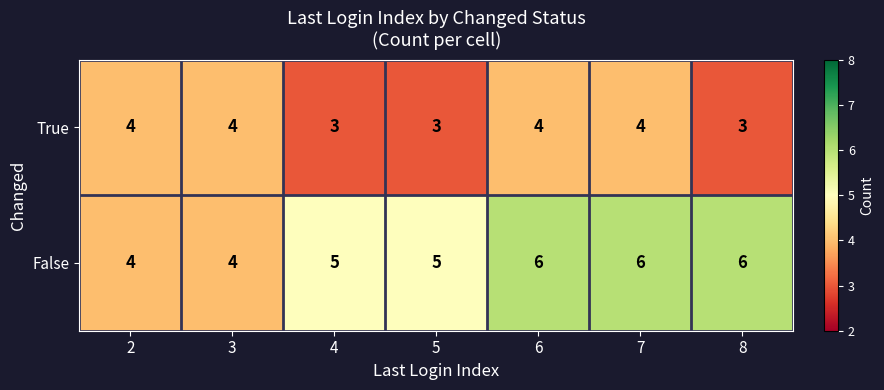

Reading left to right, list all the values displayed in this chart.

True: 4	4	3	3	4	4	3
False: 4	4	5	5	6	6	6